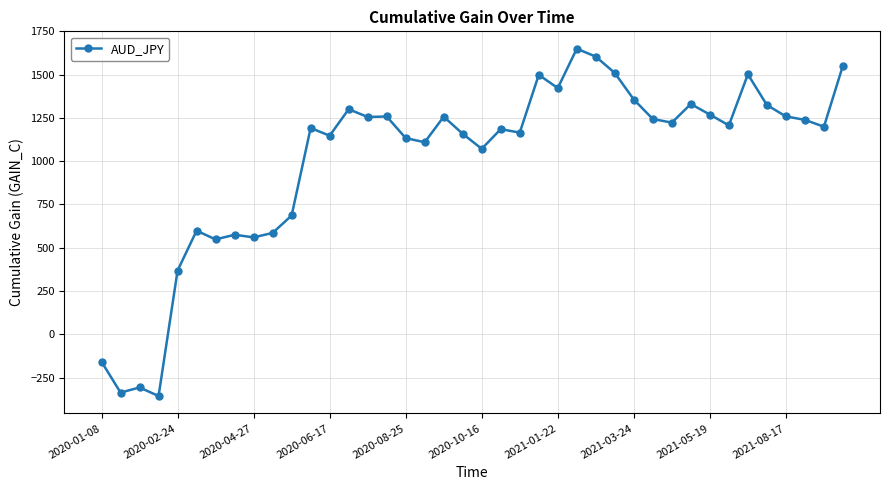

How many distinct data groups are displayed?

1